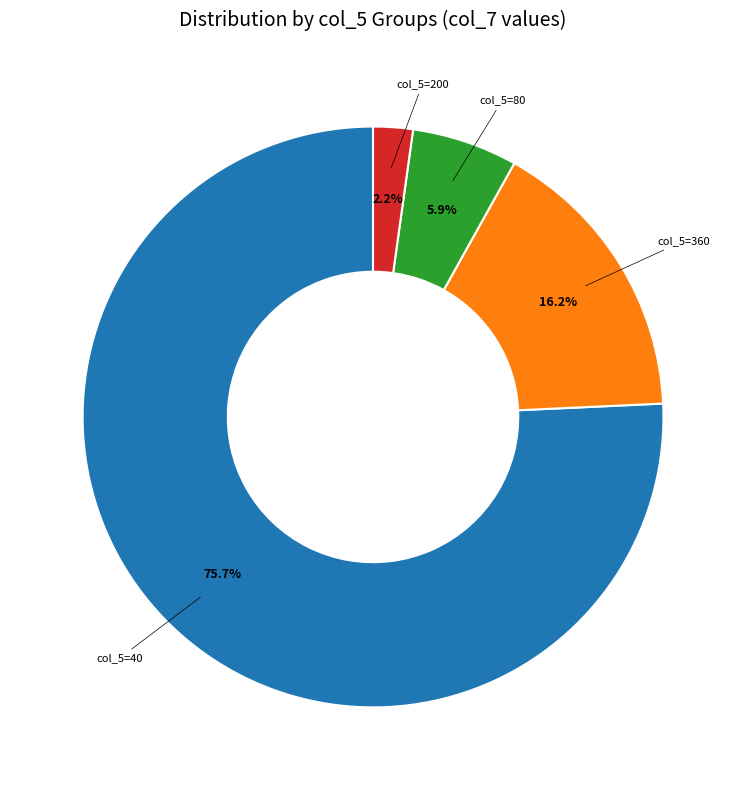

How many slices are in this pie chart?

4